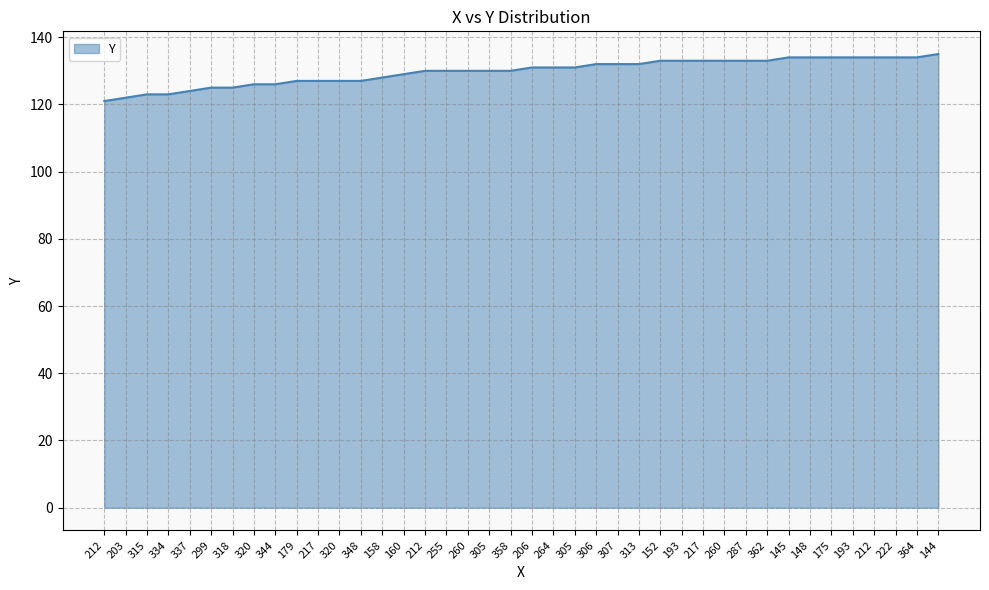

Approximately how many times larger is the value at 287 compared to 344?

1.1